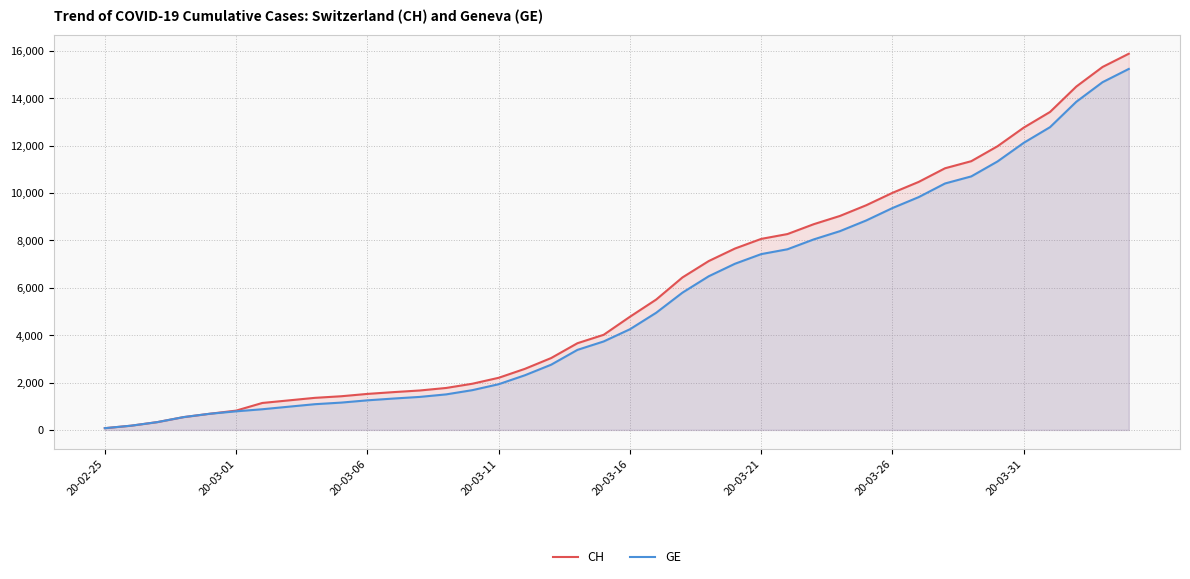

Where is CH nearest to the value 7974?

20-03-21